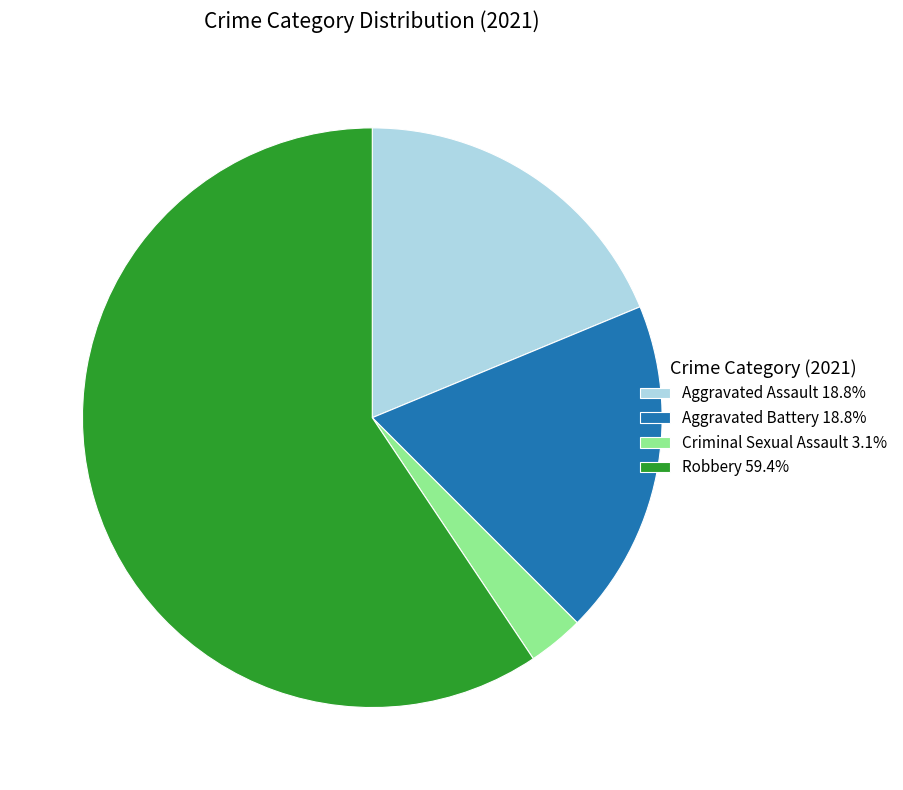

Count the number of slices in the pie.

4